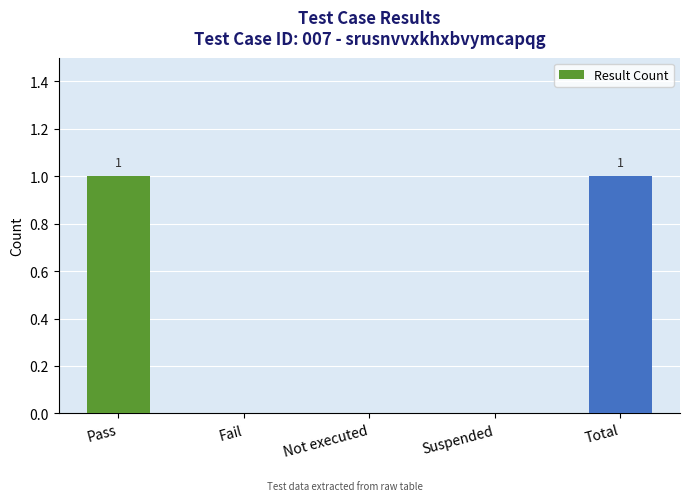

The value at Total is 0. True or false?

False